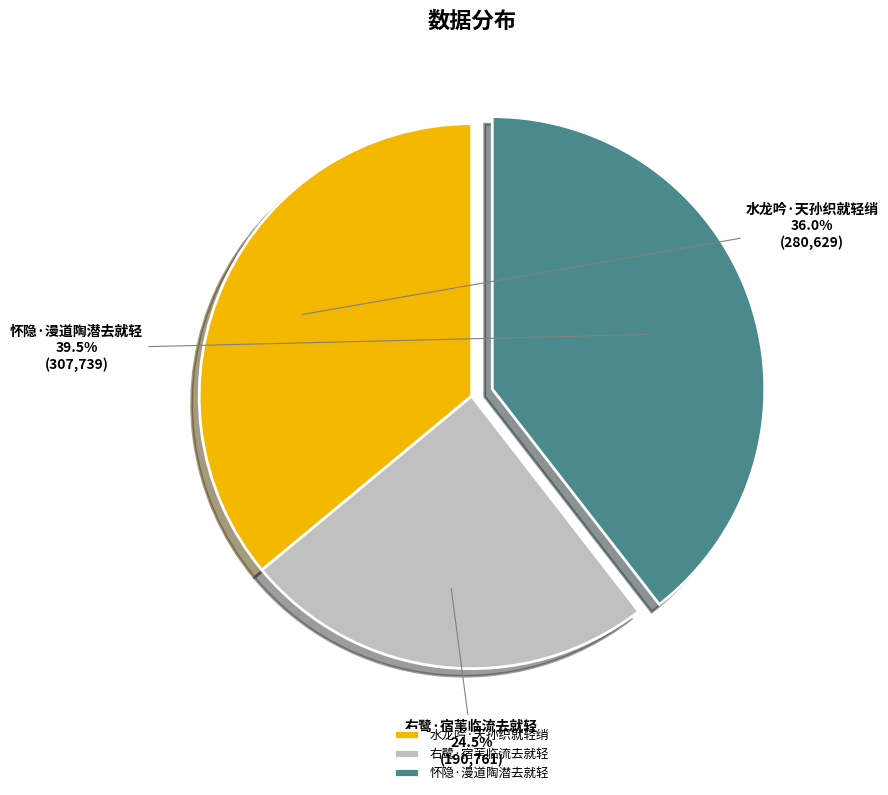

Which category has the biggest portion of the pie?

怀隐·漫道陶潜去就轻